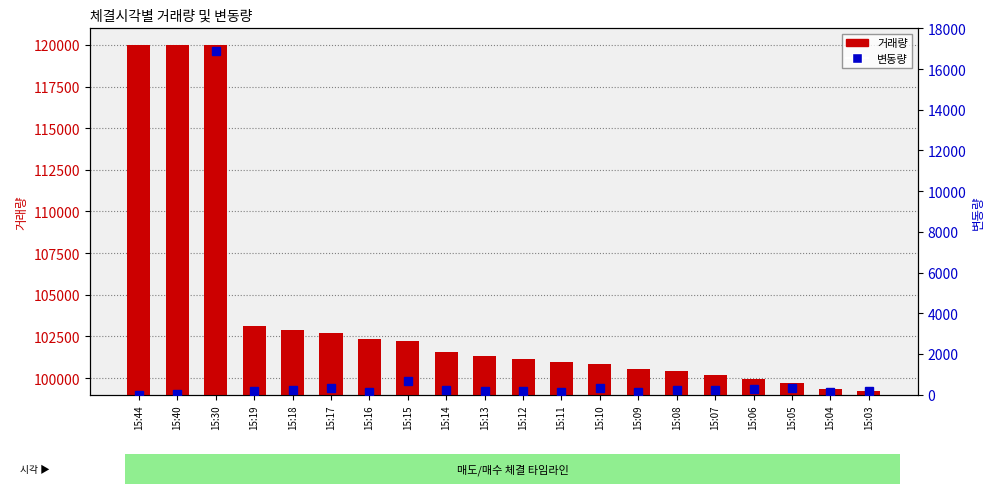

Reading left to right, transcribe all the data shown in this chart.

거래량: 119996	119995	119981	103099	102899	102679	102355	102209	101552	101336	101159	100970	100856	100548	100417	100198	99947	99671	99352	99217
변동량: 1	14	16882	200	220	324	146	657	216	177	189	114	308	131	219	251	276	319	135	178